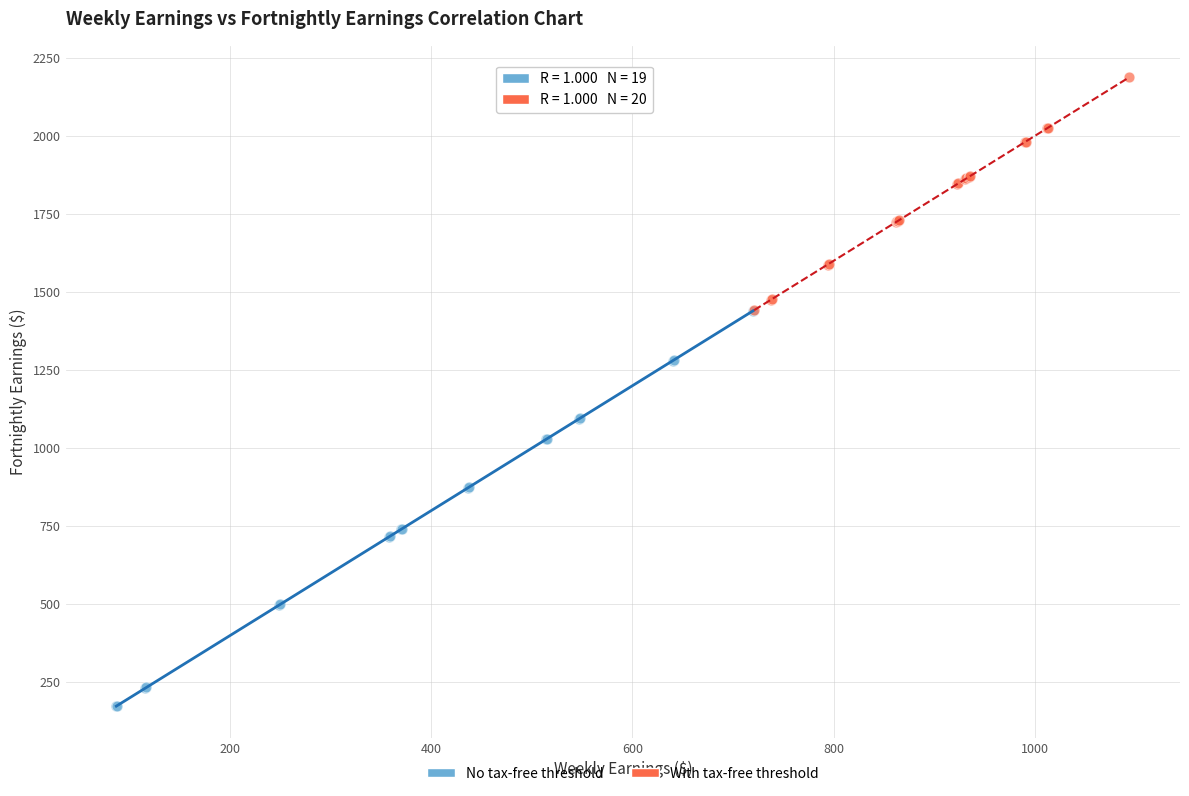

Which series reaches the minimum Y coordinate?

No tax-free threshold